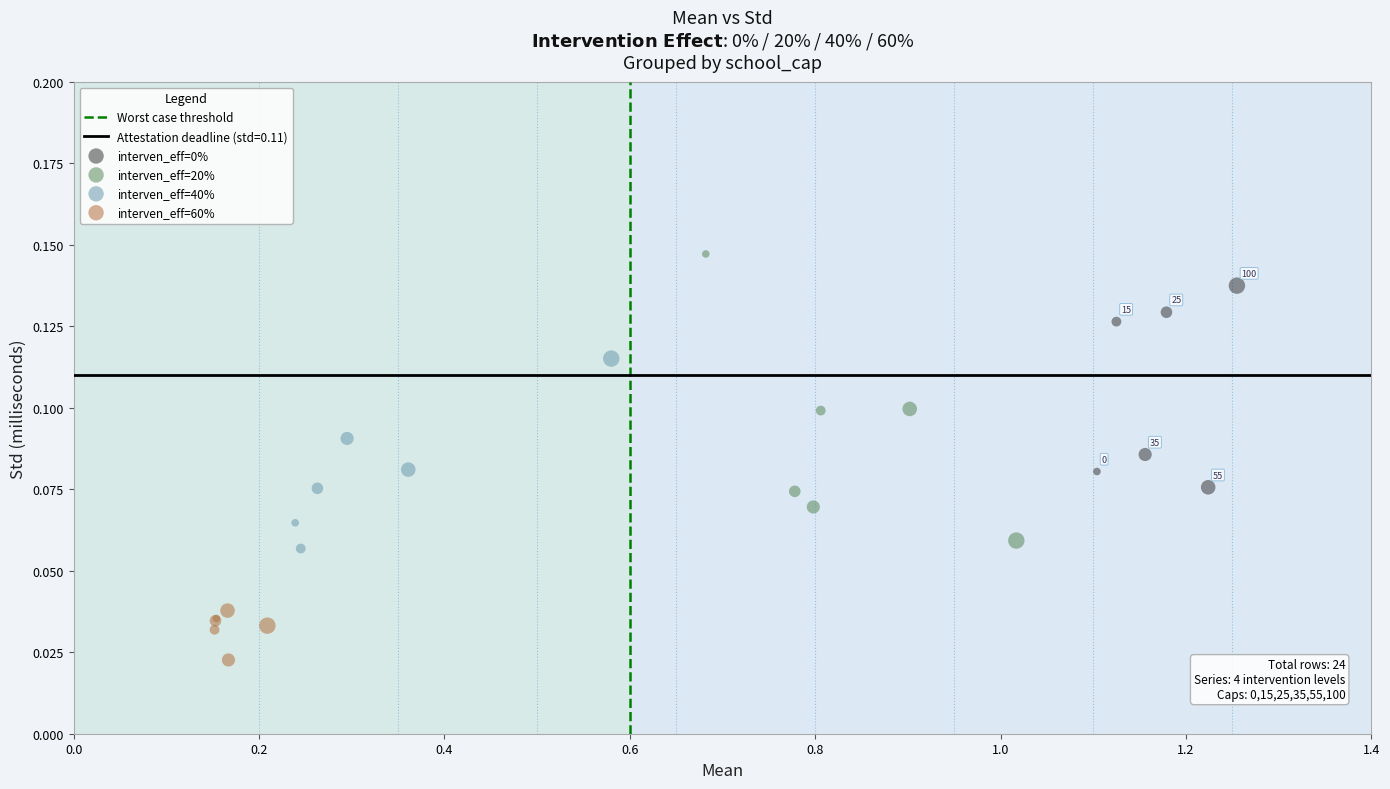

Which series reaches the minimum Y coordinate?

interven_eff=60%